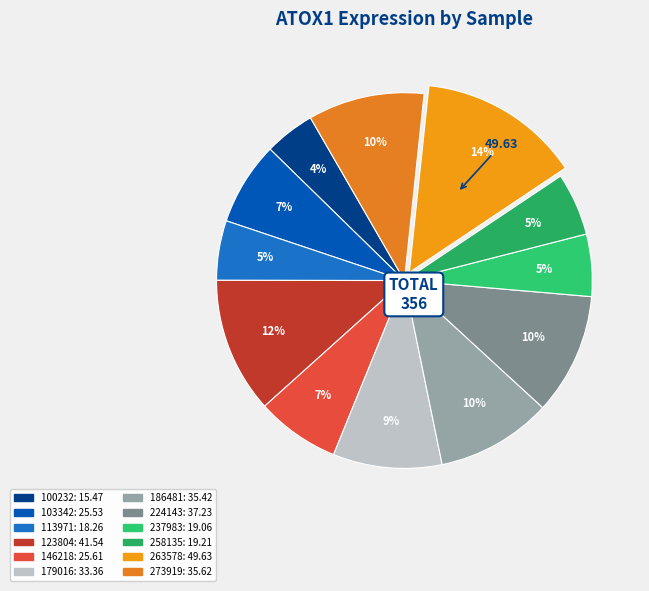

To the nearest percent, what percentage of the pie is 100232?

4%